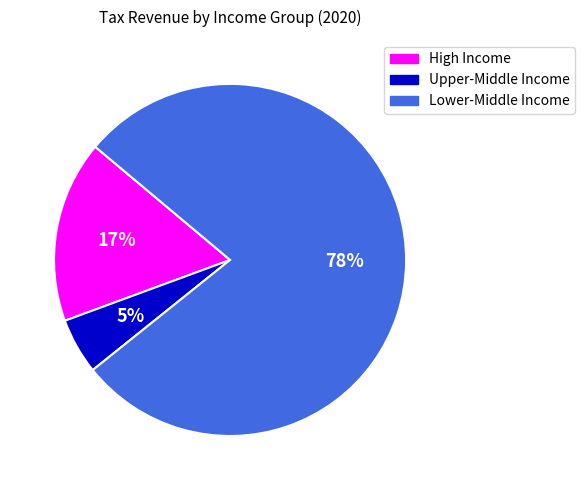

Between Lower-Middle Income and Upper-Middle Income, which is larger?

Lower-Middle Income